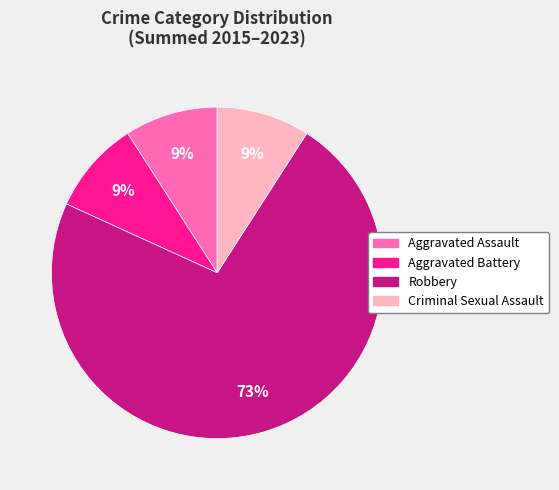

Which slice is the largest?

Robbery